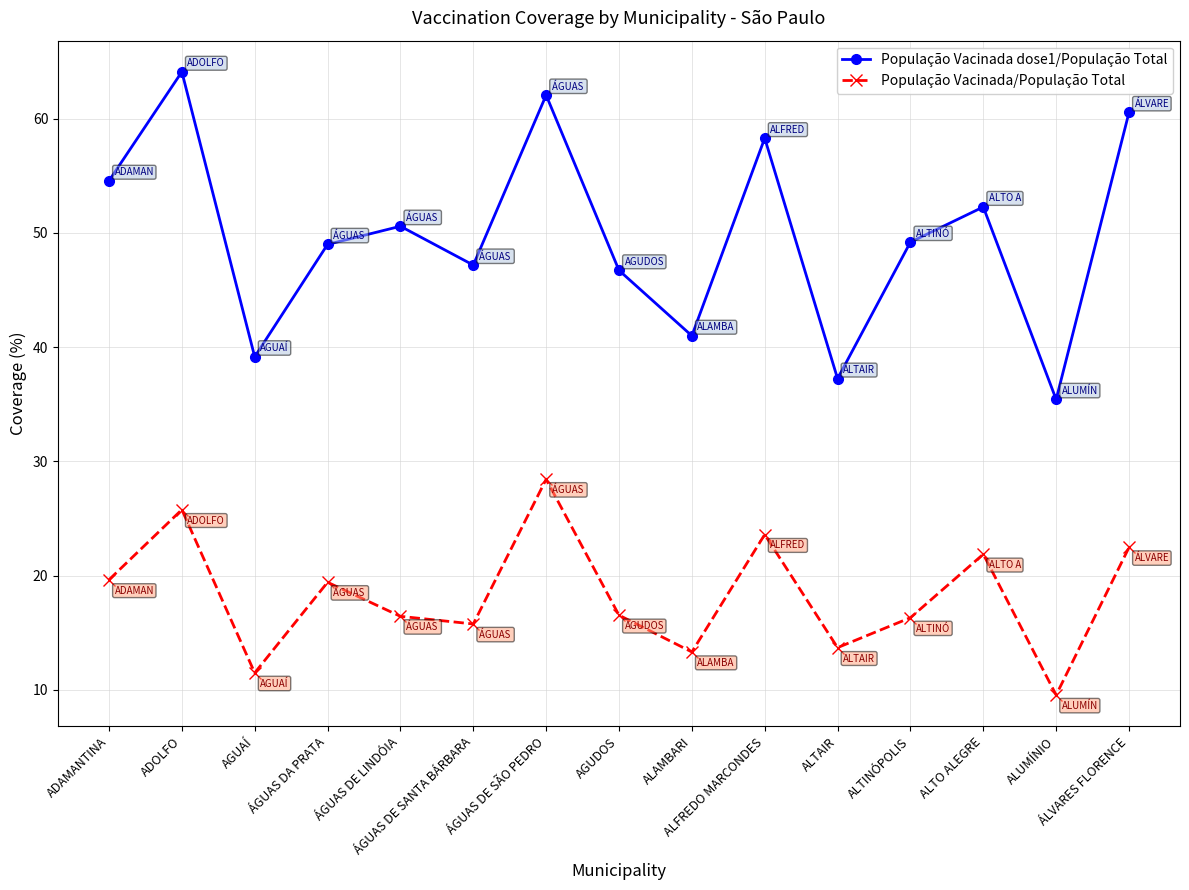

The value of População Vacinada dose1/População Total at ÁGUAS DE SANTA BÁRBARA is 16.4. True or false?

False